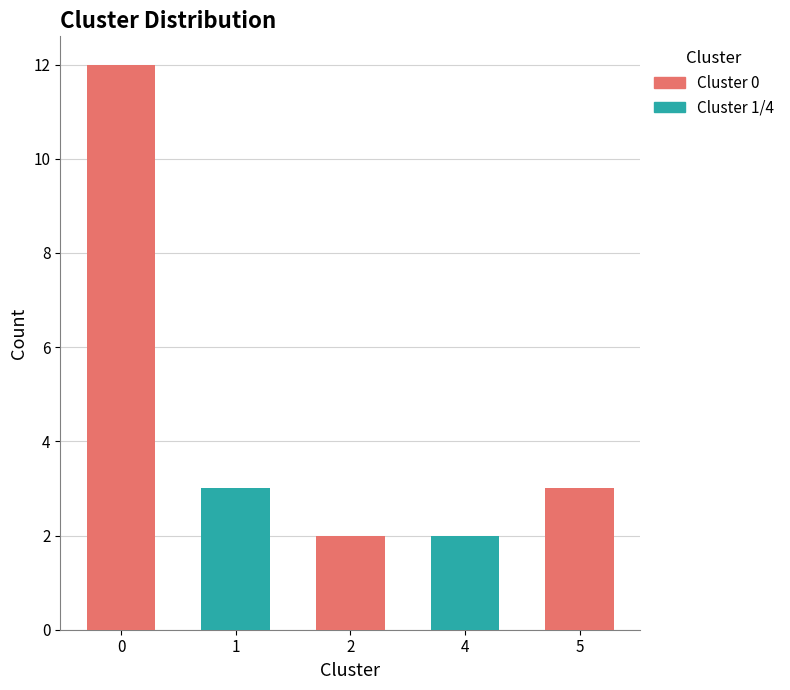

Which has a higher value, 1 or 2?

1